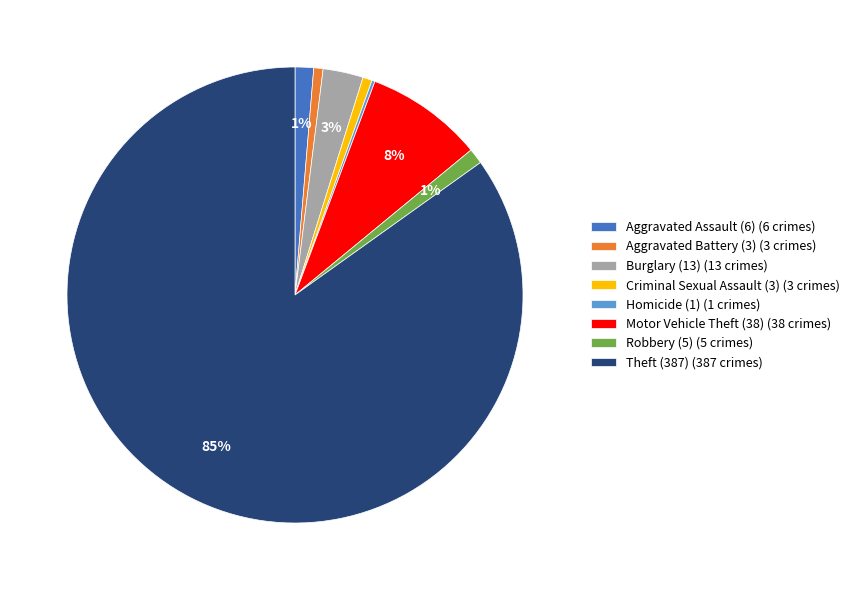

To the nearest percent, what is the difference between the Burglary (13) and Theft (387) slice percentages?

82%